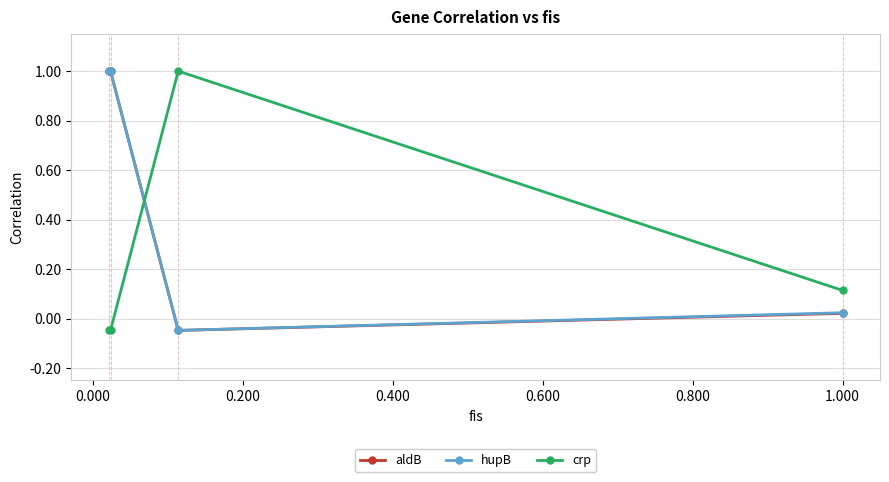

True or false: hupB and crp cross at least once.

True